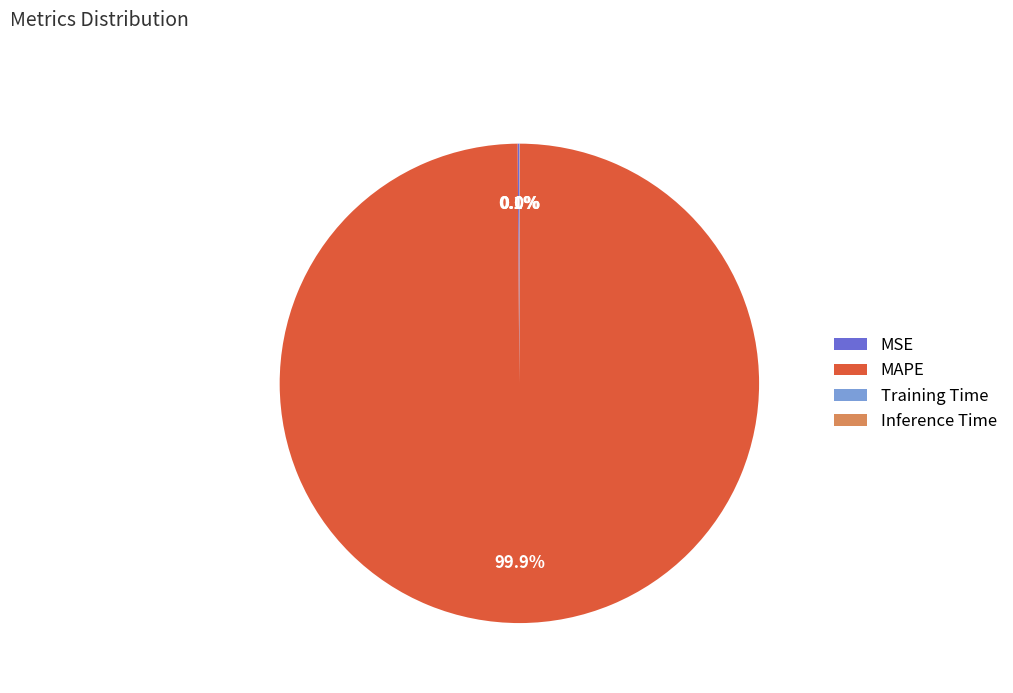

Is there a majority slice in this chart?

Yes